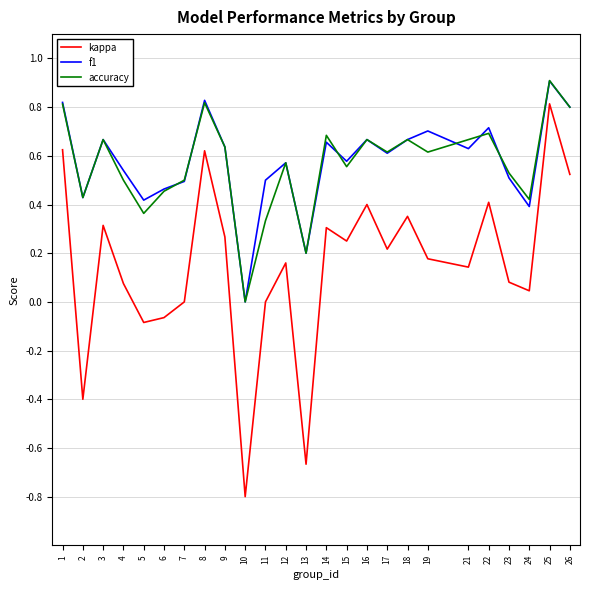

At which label does accuracy reach its peak?

25